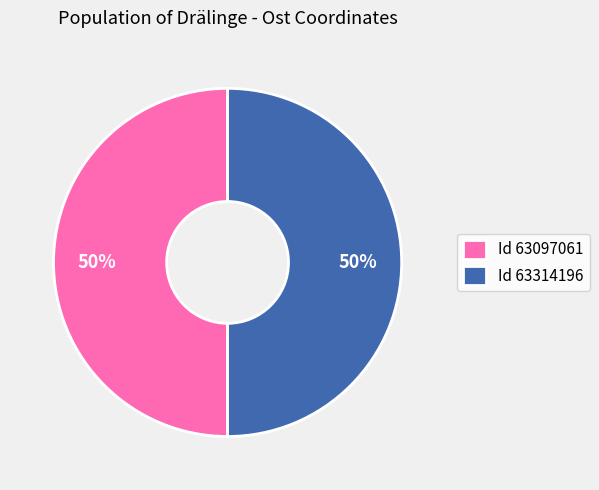

What is the ratio of the value at Id 63314196 to the value at Id 63097061?

1.0